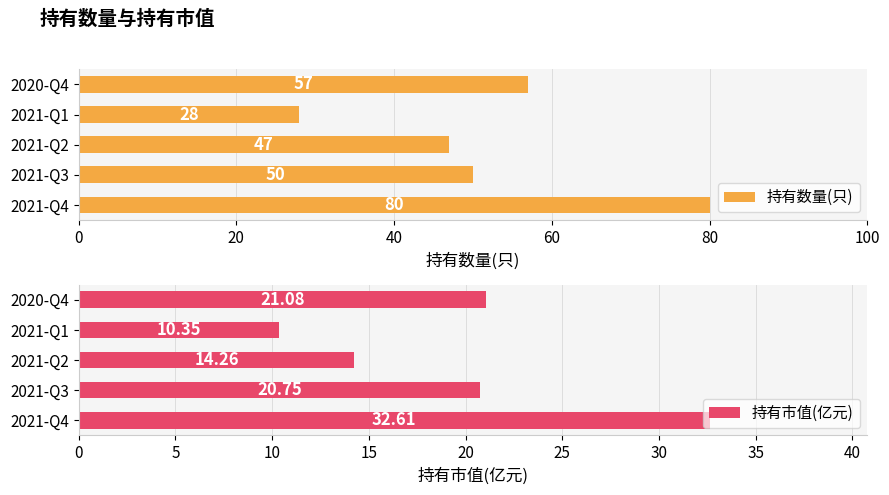

Rank the series by their average value, from highest to lowest.

持有数量(只), 持有市值(亿元)